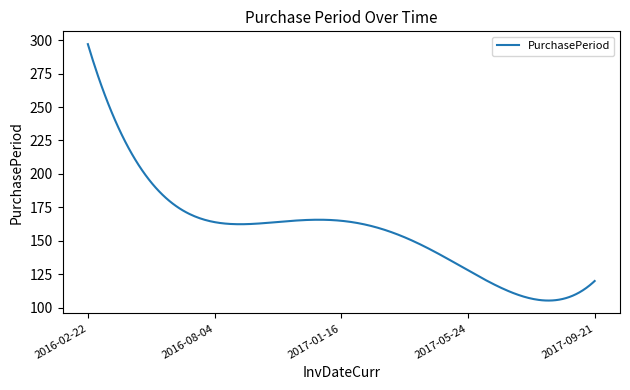

What is the minimum value shown in the chart?

105.4